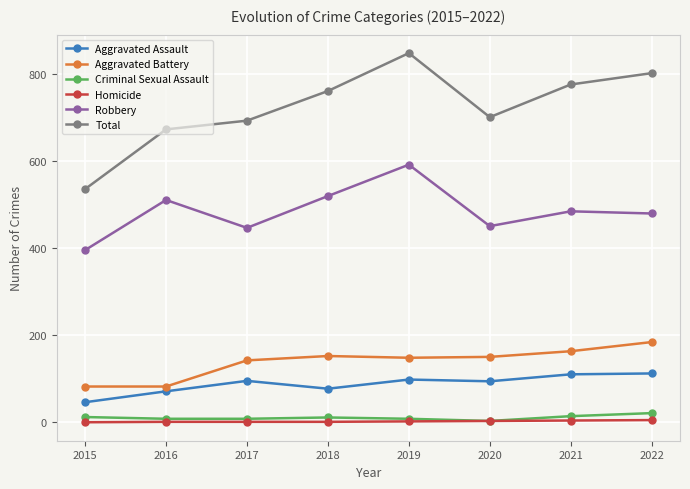

Which series has the largest total across all categories?

Total